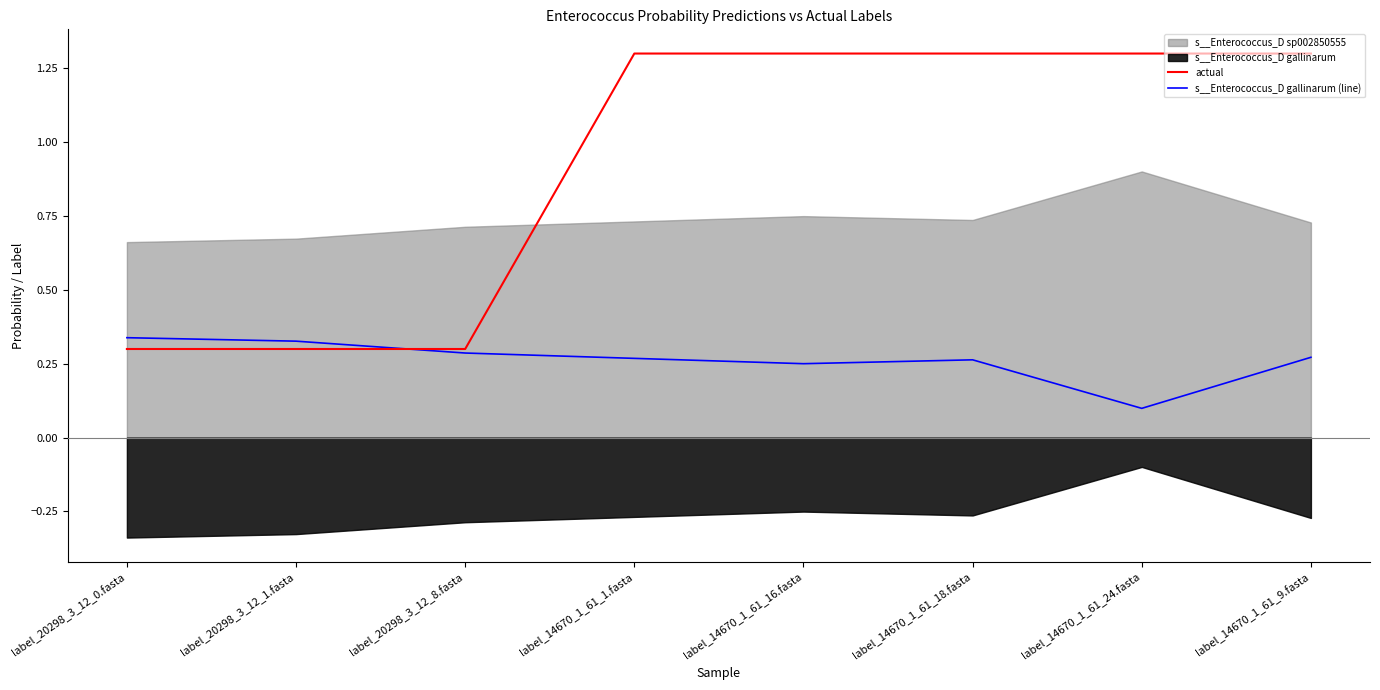

Reading left to right, what are all the values shown in this chart?

actual: label_20298_3_12_0.fasta=0.3	label_20298_3_12_1.fasta=0.3	label_20298_3_12_8.fasta=0.3	label_14670_1_61_1.fasta=1.3	label_14670_1_61_16.fasta=1.3	label_14670_1_61_18.fasta=1.3	label_14670_1_61_24.fasta=1.3	label_14670_1_61_9.fasta=1.3
s__Enterococcus_D gallinarum (line): label_20298_3_12_0.fasta=0.3	label_20298_3_12_1.fasta=0.3	label_20298_3_12_8.fasta=0.3	label_14670_1_61_1.fasta=0.3	label_14670_1_61_16.fasta=0.3	label_14670_1_61_18.fasta=0.3	label_14670_1_61_24.fasta=0.1	label_14670_1_61_9.fasta=0.3